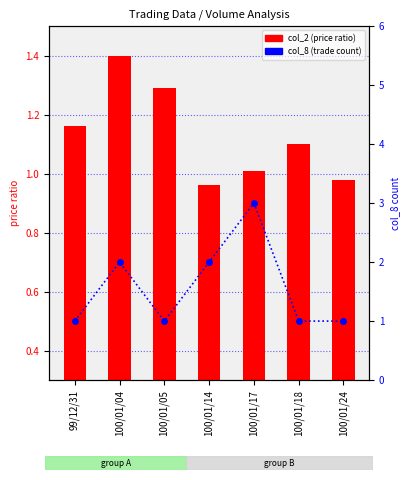

List the series in order of their peak value, lowest first.

col_2 (price ratio), col_8 (trade count)